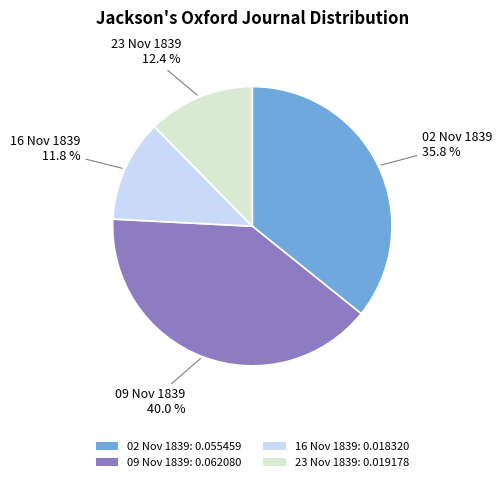

Which slice is the largest?

09 Nov 1839: 0.062080